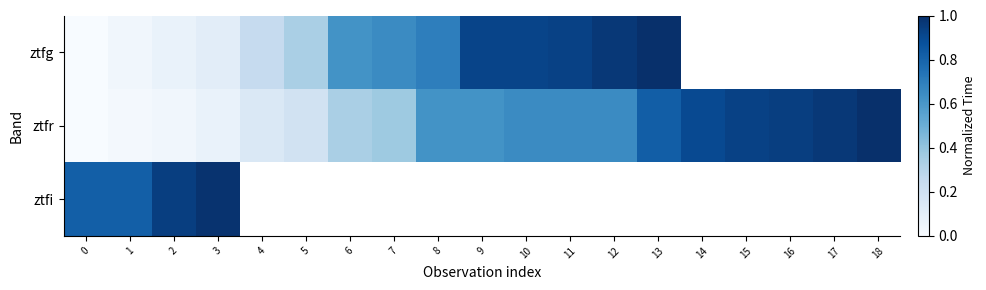

Which series has the largest total across all categories?

ztfr